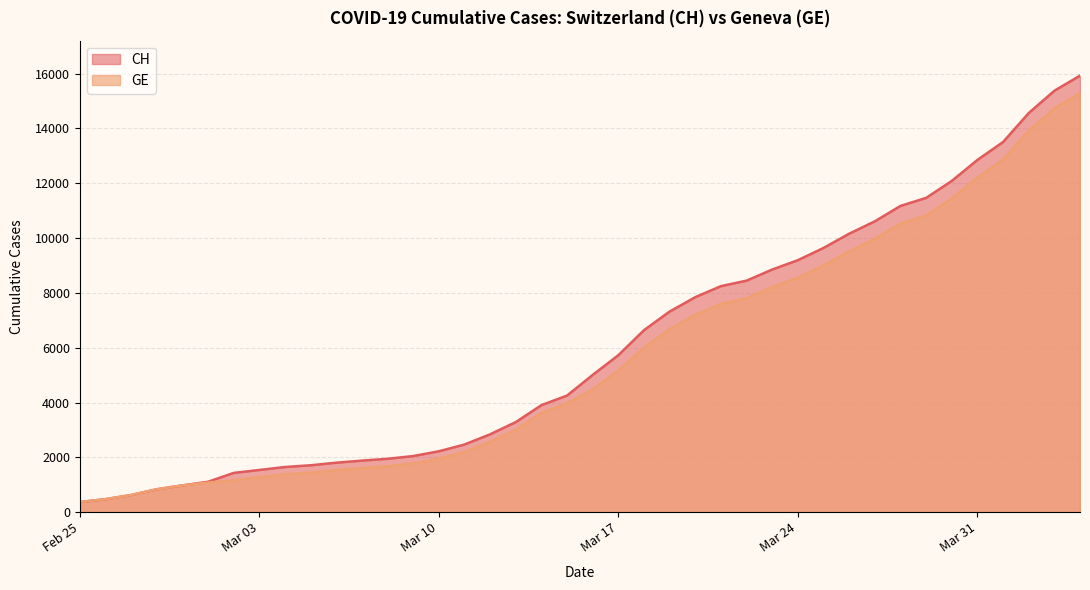

What is the average value of the GE series?

5641